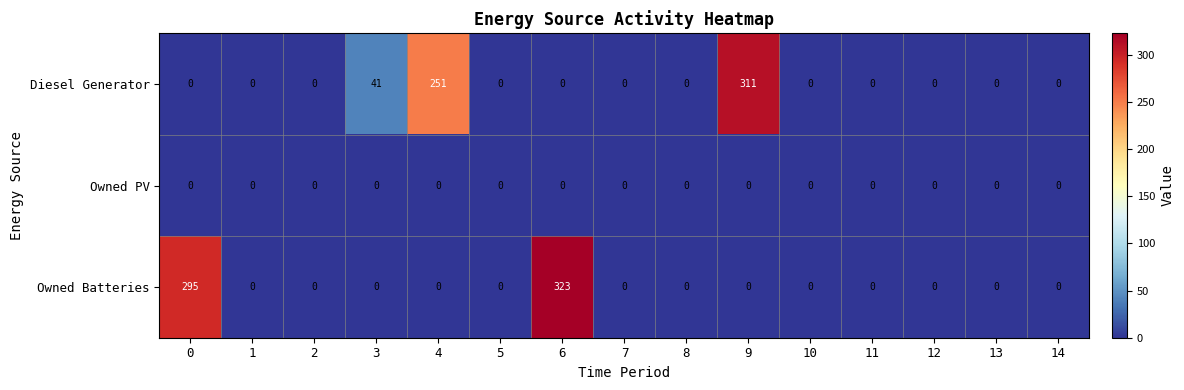

At how many categories does at least one series exceed 151?

4